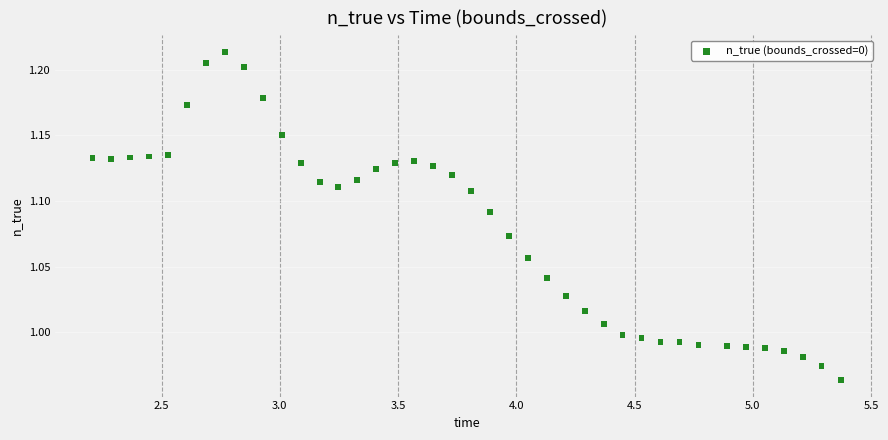

What is the range of Y values (max minus min)?

0.3